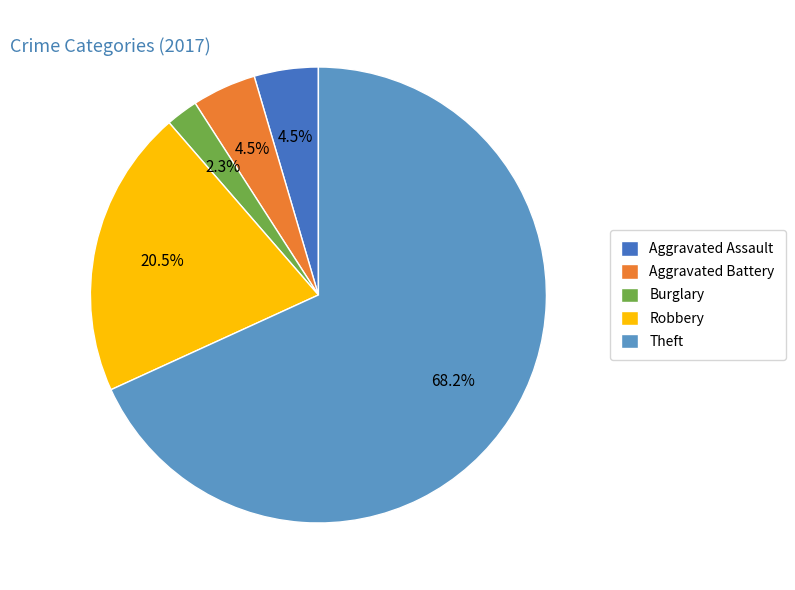

Which category has the smallest portion of the pie?

Burglary